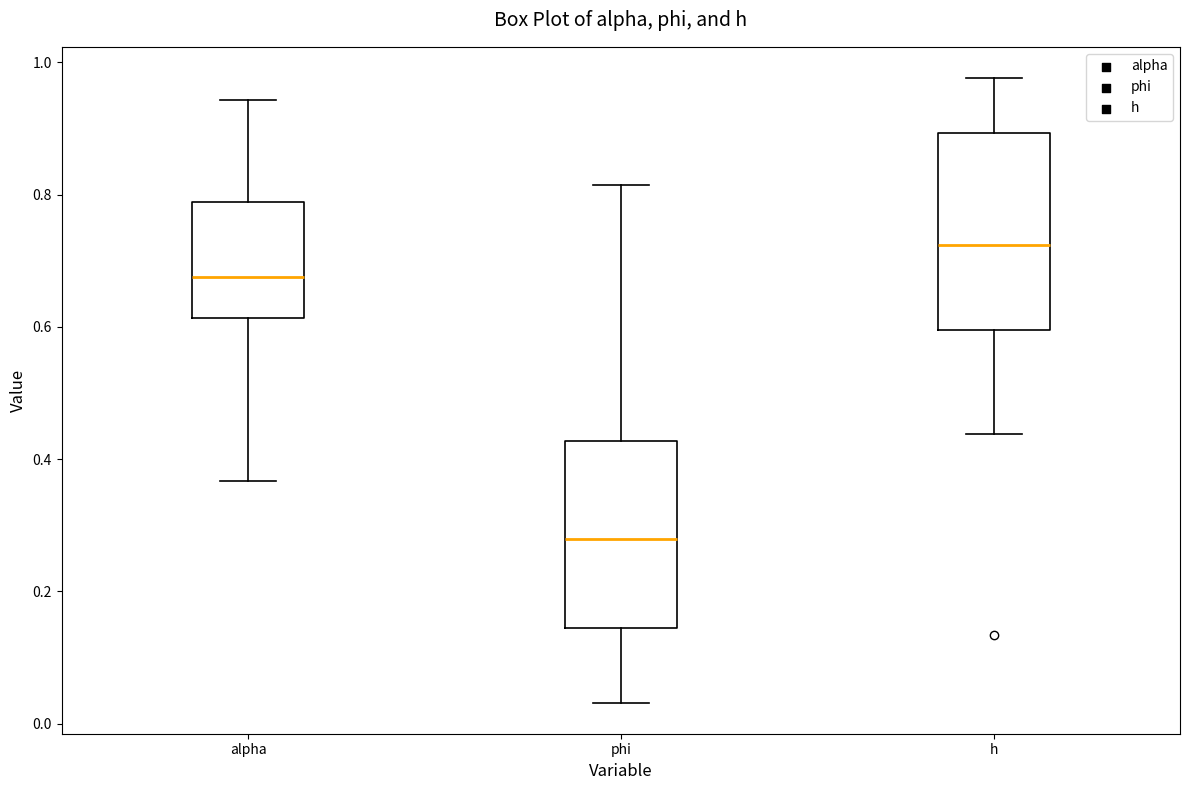

Reading left to right, transcribe this box plot: for each box, give where its median line is, the range the box spans, and where its two whiskers end, as read against the y-axis. The values are not printed on the chart, so give them approximately, as read against the axis.

alpha: median 0.68, box 0.62 to 0.78, whiskers 0.36 to 0.94
phi: median 0.28, box 0.14 to 0.42, whiskers 0.04 to 0.82
h: median 0.72, box 0.60 to 0.90, whiskers 0.44 to 0.98